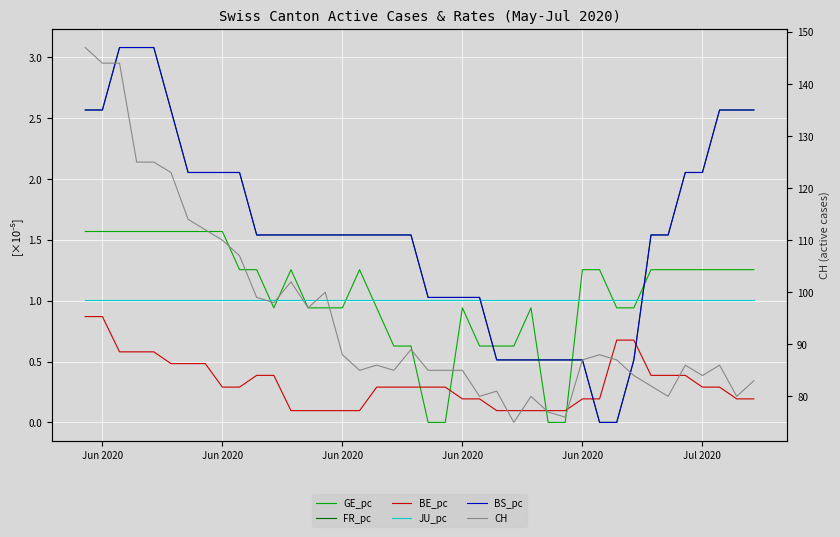

What are all the series names shown in the legend?

GE_pc, FR_pc, BE_pc, JU_pc, BS_pc, CH